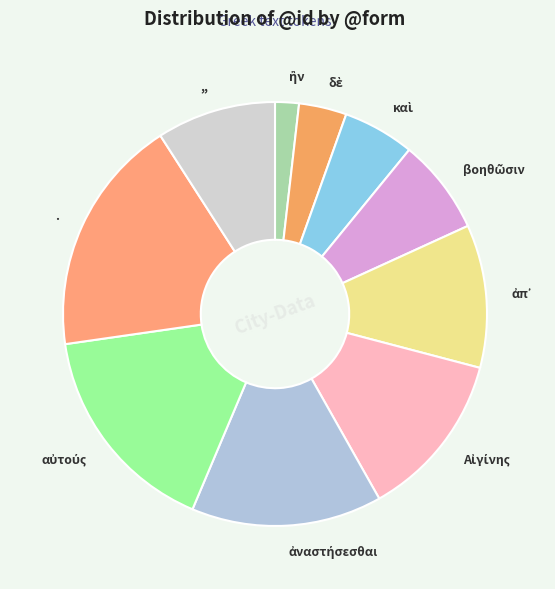

The . slice represents 28% of the pie. True or false?

False